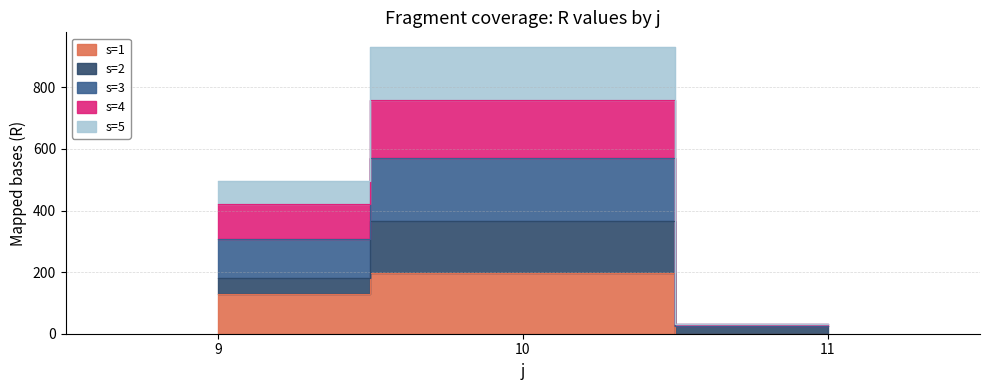

True or false: s=4 has a value of 496 at 9.

True